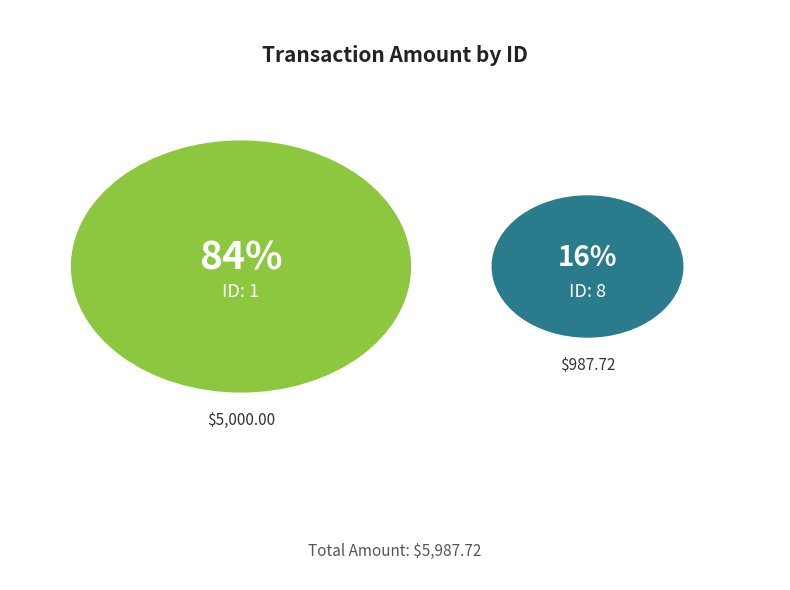

Count the number of slices in the pie.

2